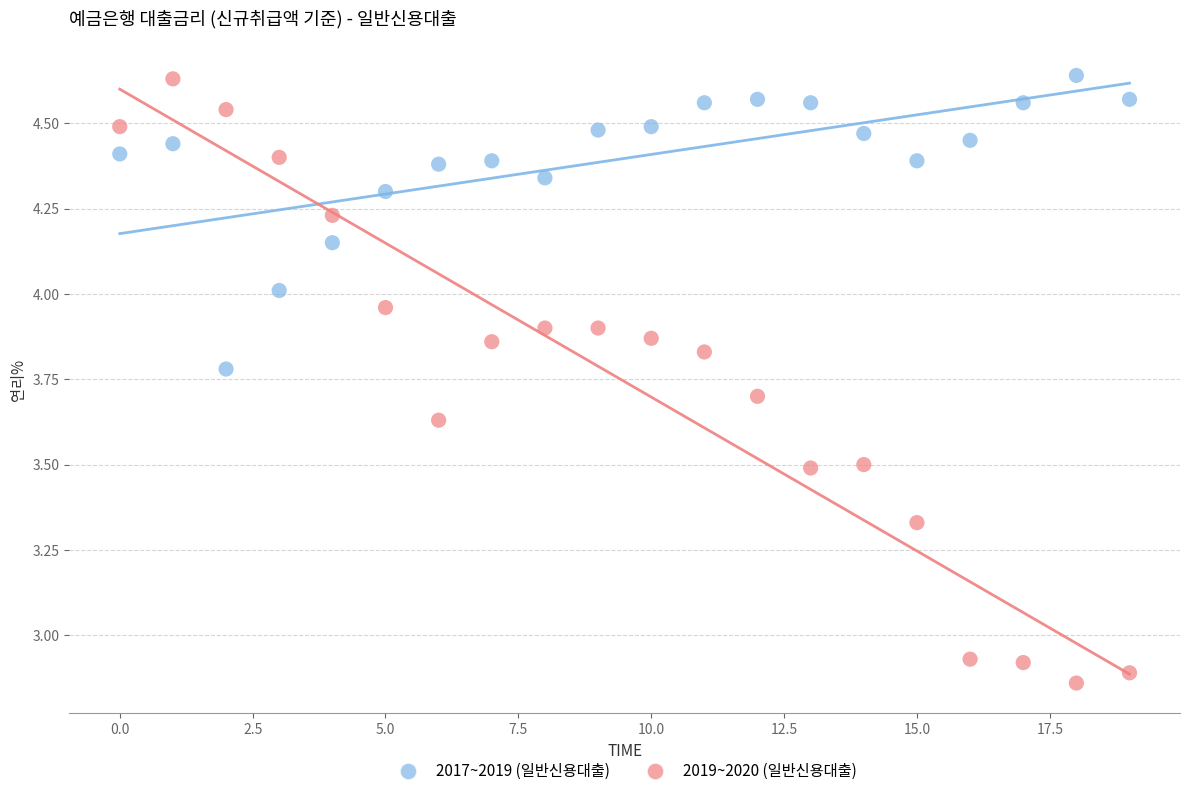

Which series reaches the minimum Y coordinate?

2019~2020 (일반신용대출)